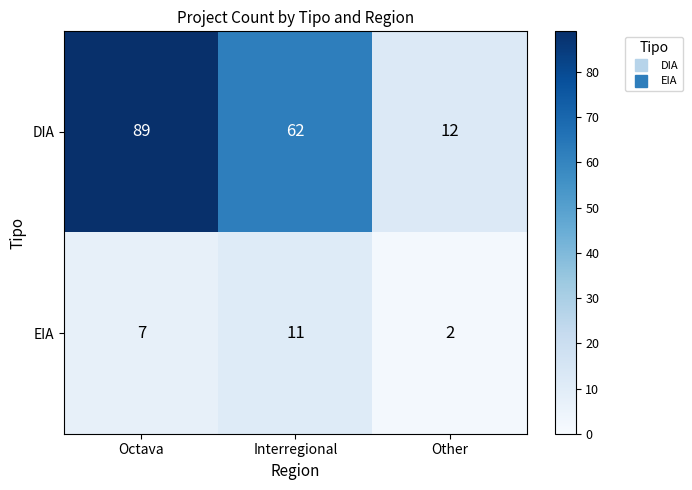

What is the greatest value displayed?

89